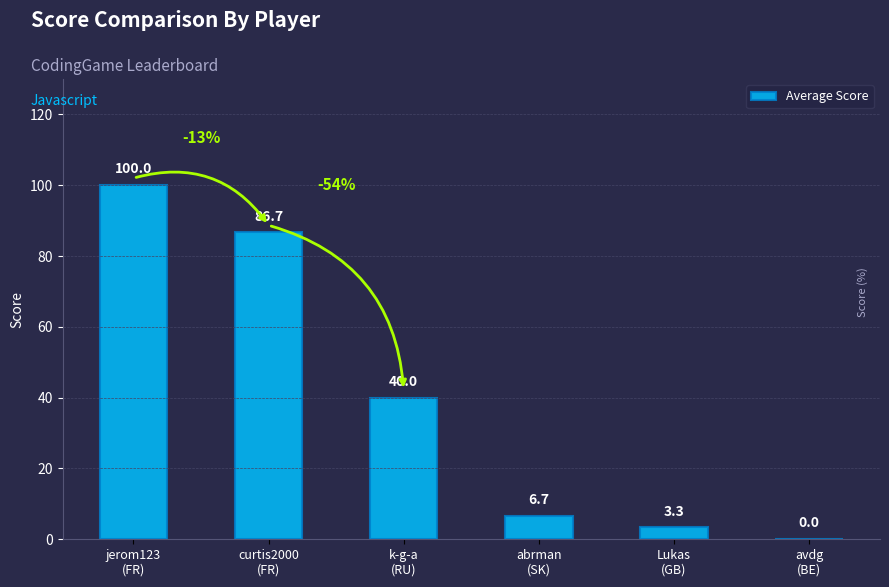

Where is the data nearest to the value 50?

k-g-a
(RU)